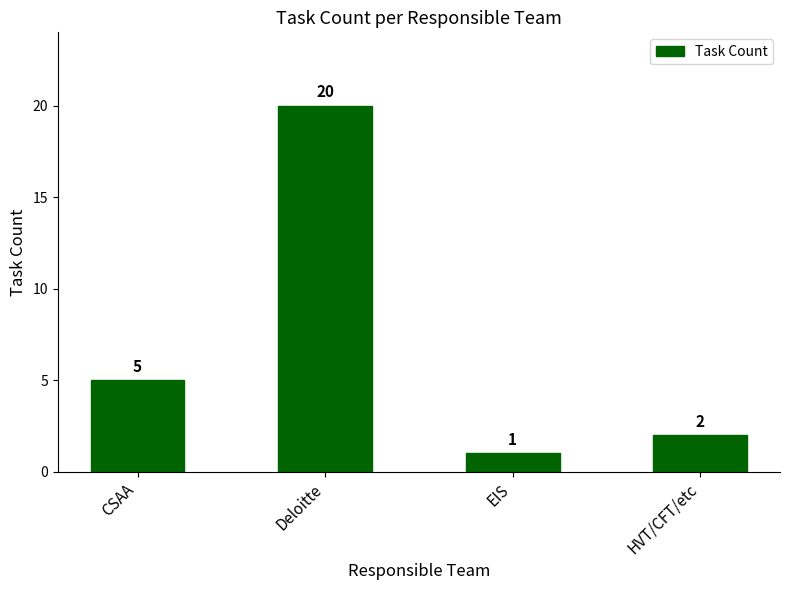

How many categories are shown in the chart?

4